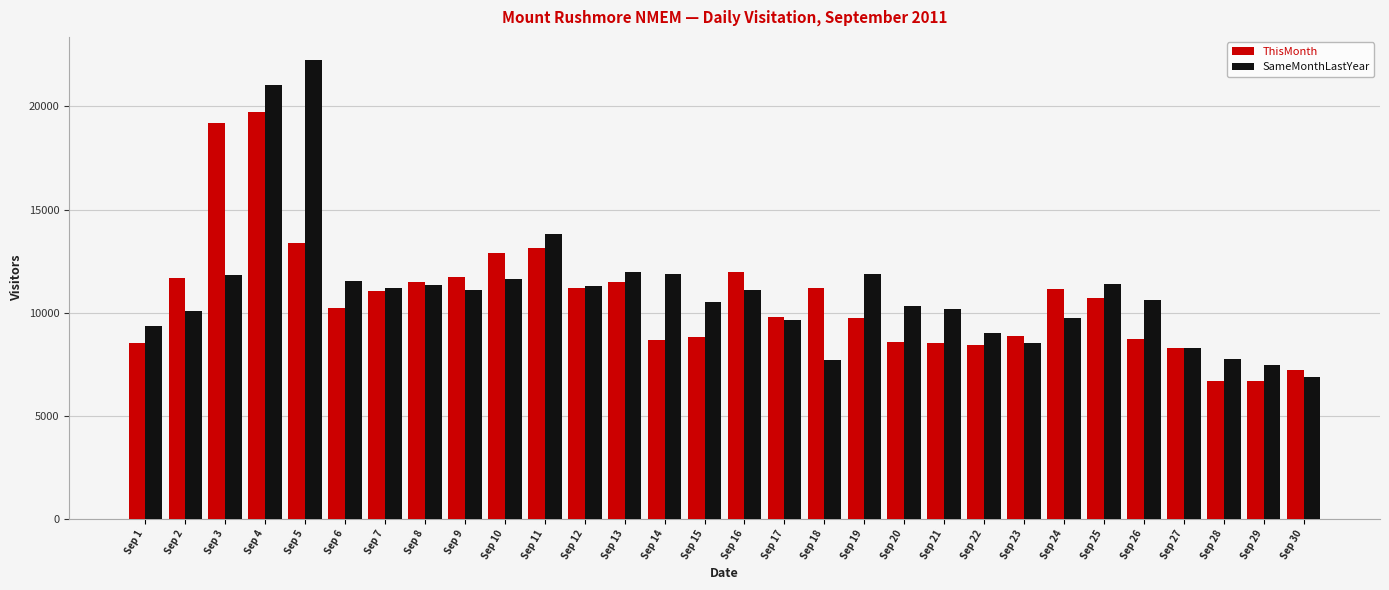

What is the total value across all series at Sep 4?

40769